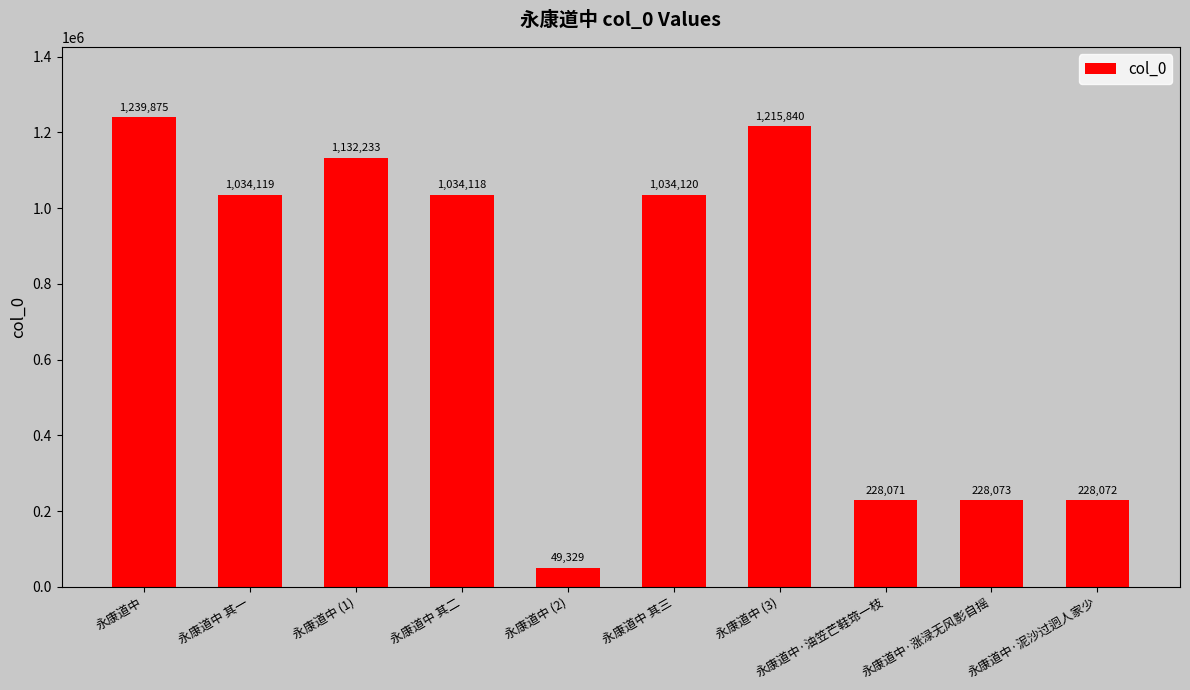

Where is the data nearest to the value 644602?

永康道中 其二